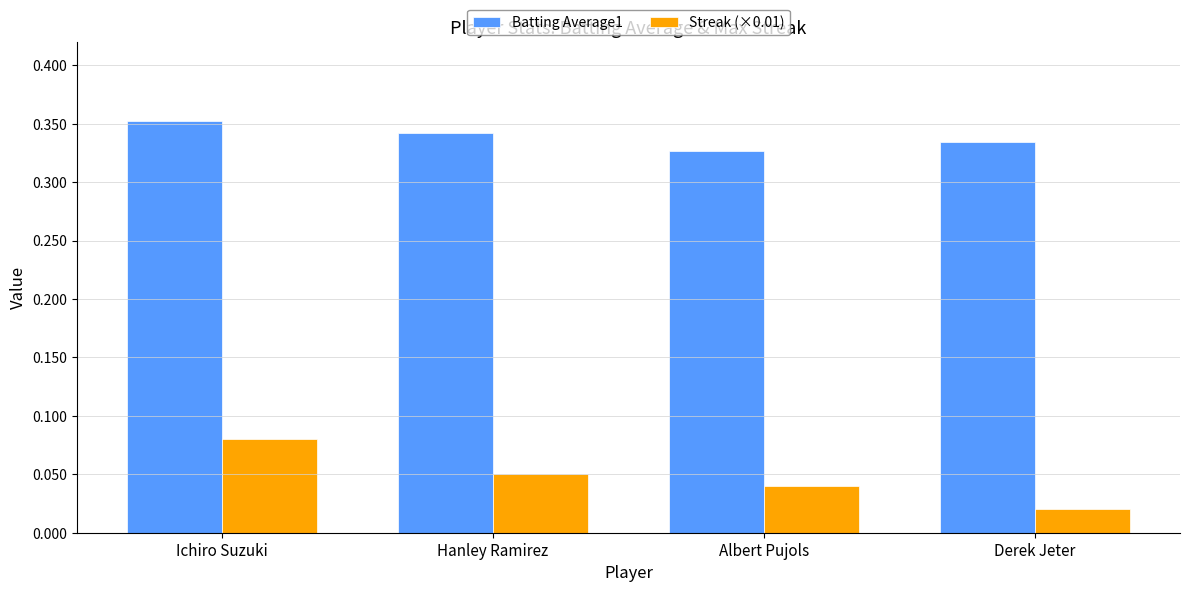

How many groups of bars are there?

4